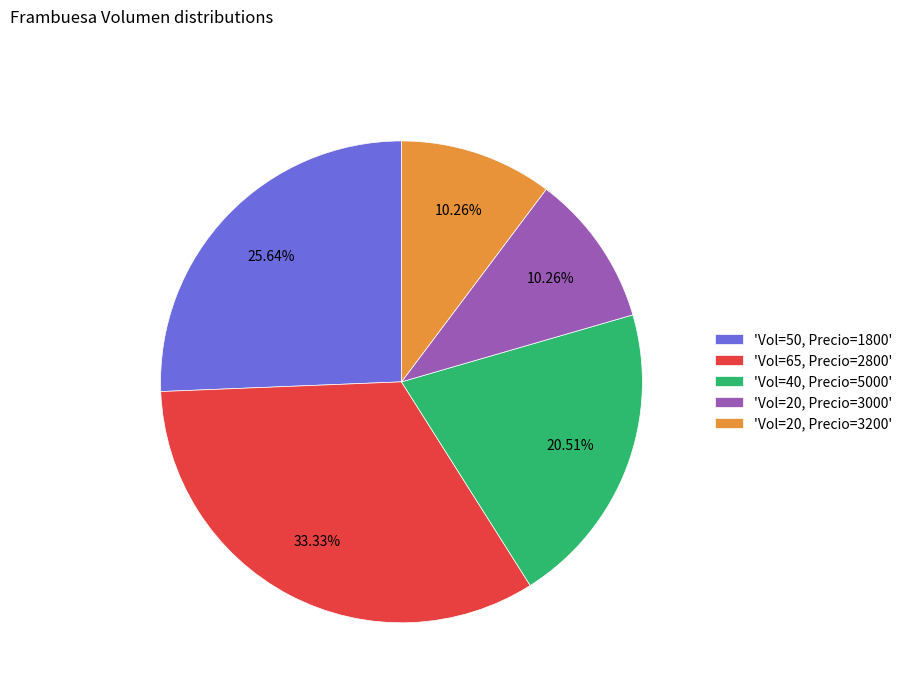

Combined, do 'Vol=65, Precio=2800' and 'Vol=20, Precio=3000' account for over 50%?

No